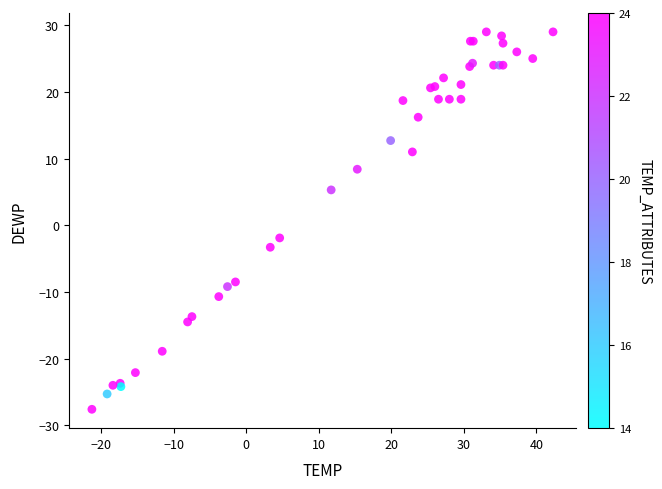

What Y value in the scatter plot is closest to 0?

-1.9